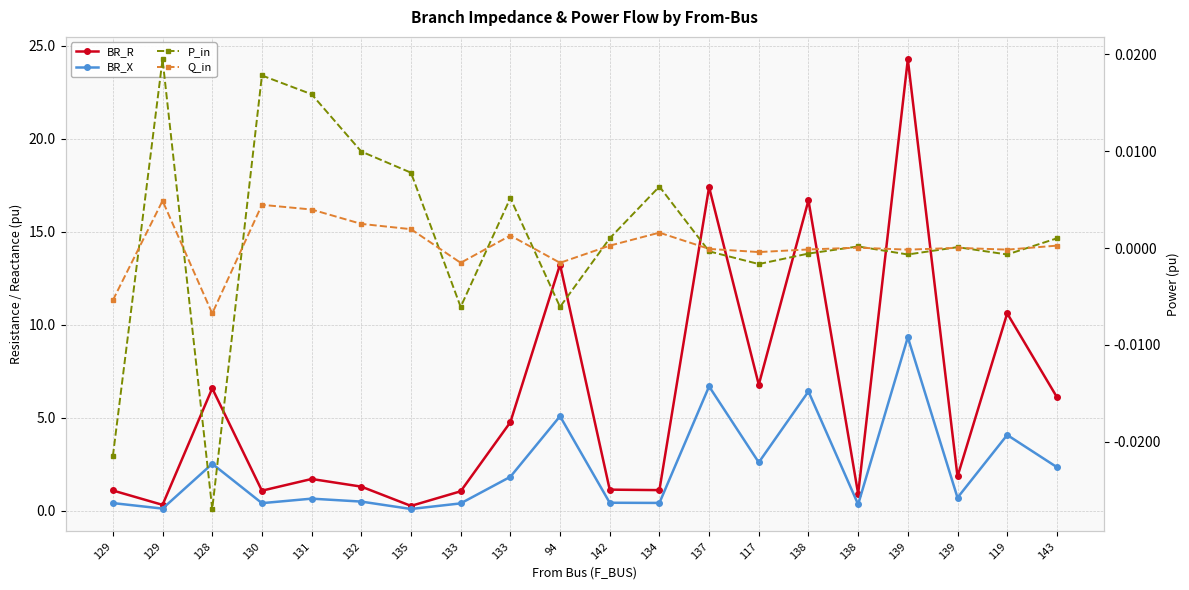

What are all the series names shown in the legend?

BR_R, BR_X, P_in, Q_in